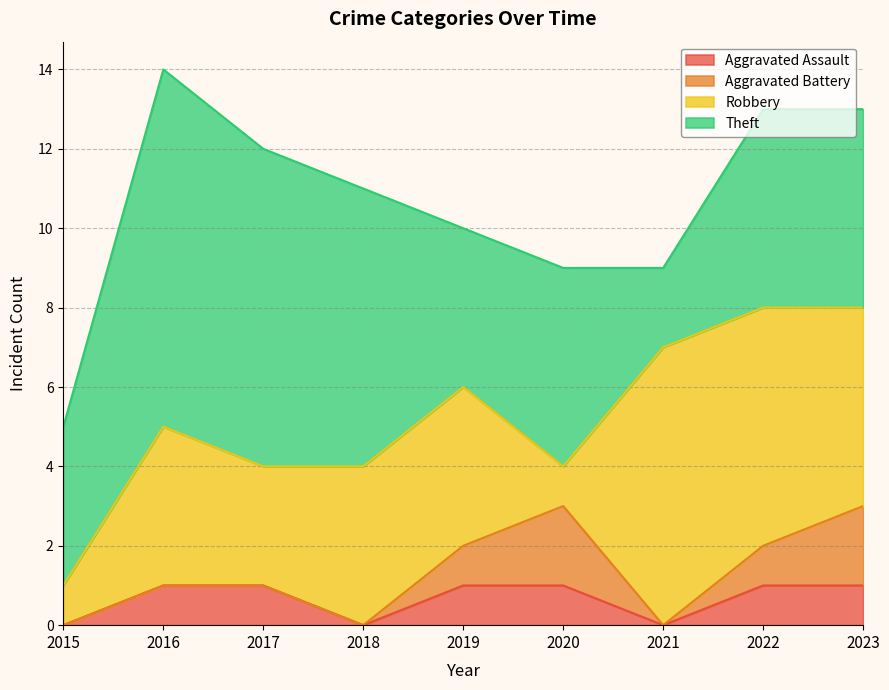

At which label does Robbery reach its peak?

2021